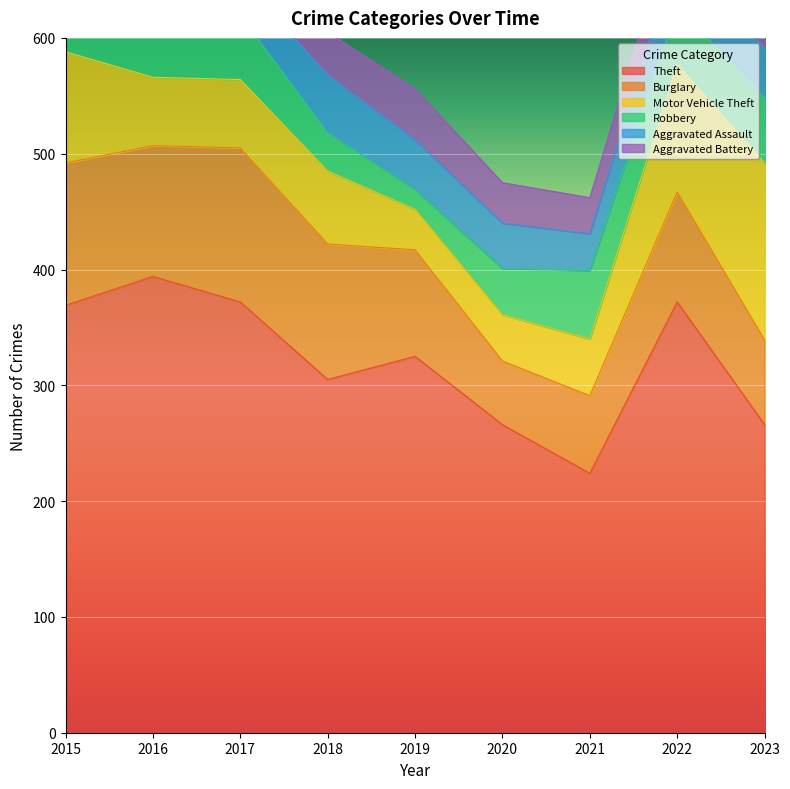

Rank the categories by Burglary value from lowest to highest.

2020, 2021, 2023, 2019, 2022, 2016, 2018, 2015, 2017